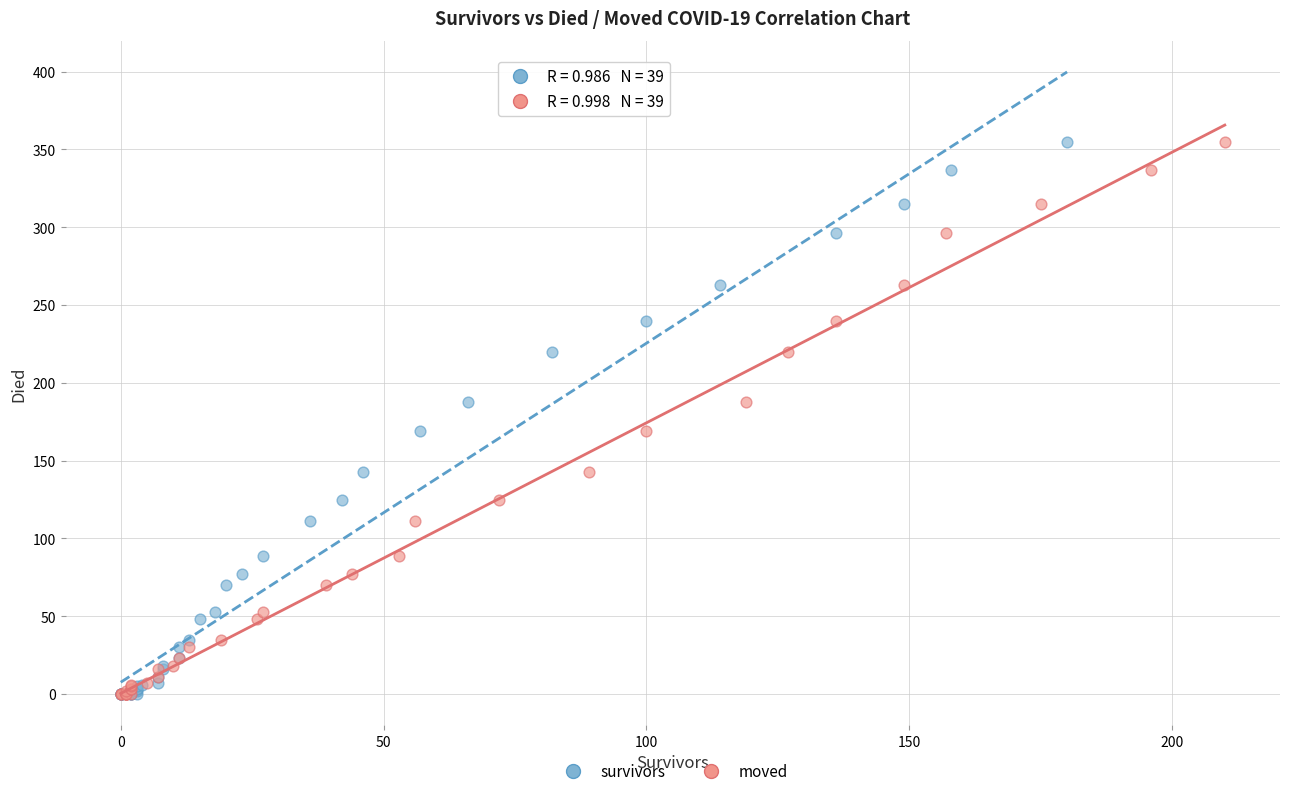

What are all the series names shown in the legend?

survivors, moved